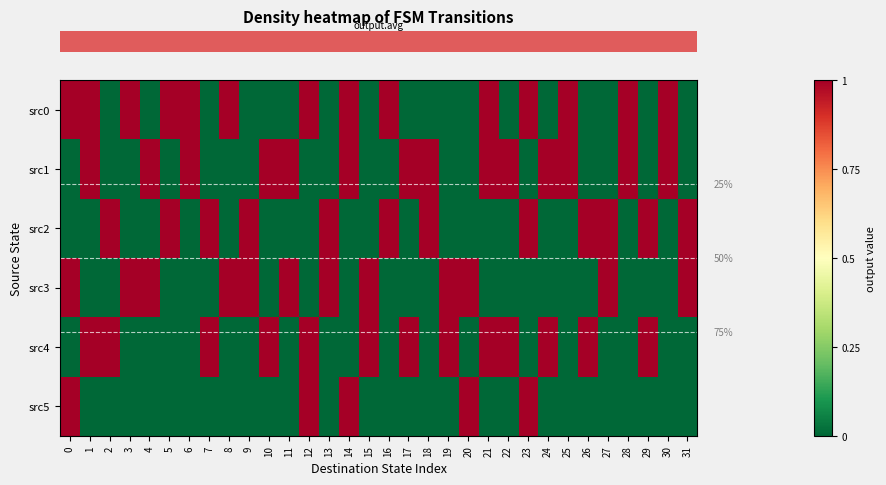

Reading right to left, transcribe all the data shown in this chart.

row_0: 0	1	0	1	0	0	1	0	1	0	1	0	0	0	0	1	0	1	0	1	0	0	0	1	0	1	1	0	1	0	1	1
row_1: 0	1	0	1	0	0	1	1	0	1	1	0	0	1	1	0	0	1	0	0	1	1	0	0	0	1	0	1	0	0	1	0
row_2: 1	0	1	0	1	1	0	0	1	0	0	0	0	1	0	1	0	0	1	0	0	0	1	0	1	0	1	0	0	1	0	0
row_3: 1	0	0	0	1	0	0	0	0	0	0	1	1	0	0	0	1	0	1	0	1	0	1	1	0	0	0	1	1	0	0	1
row_4: 0	0	1	0	0	1	0	1	0	1	1	0	1	0	1	0	1	0	0	1	0	1	0	0	1	0	0	0	0	1	1	0
row_5: 0	0	0	0	0	0	0	0	1	0	0	1	0	0	0	0	0	1	0	1	0	0	0	0	0	0	0	0	0	0	0	1